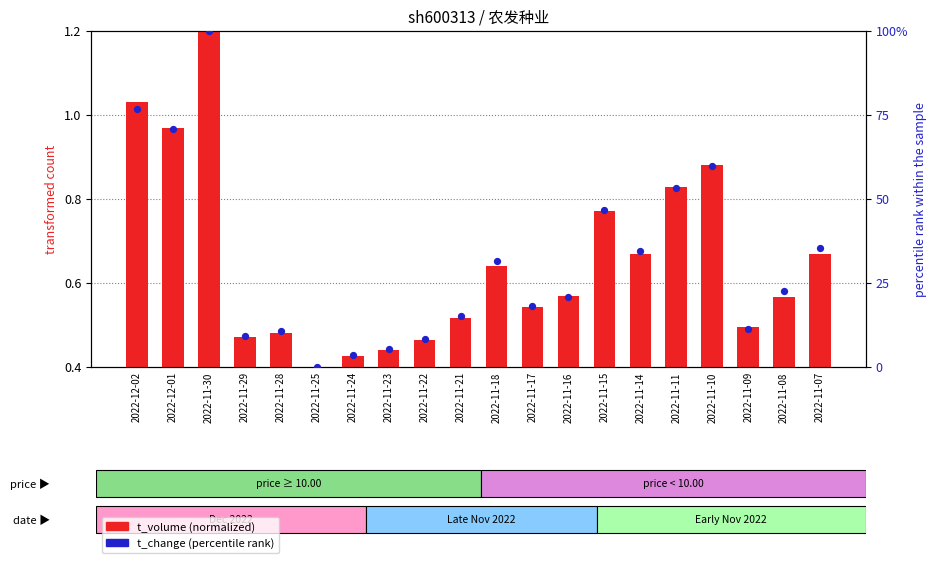

At how many categories does at least one series exceed 10?

15